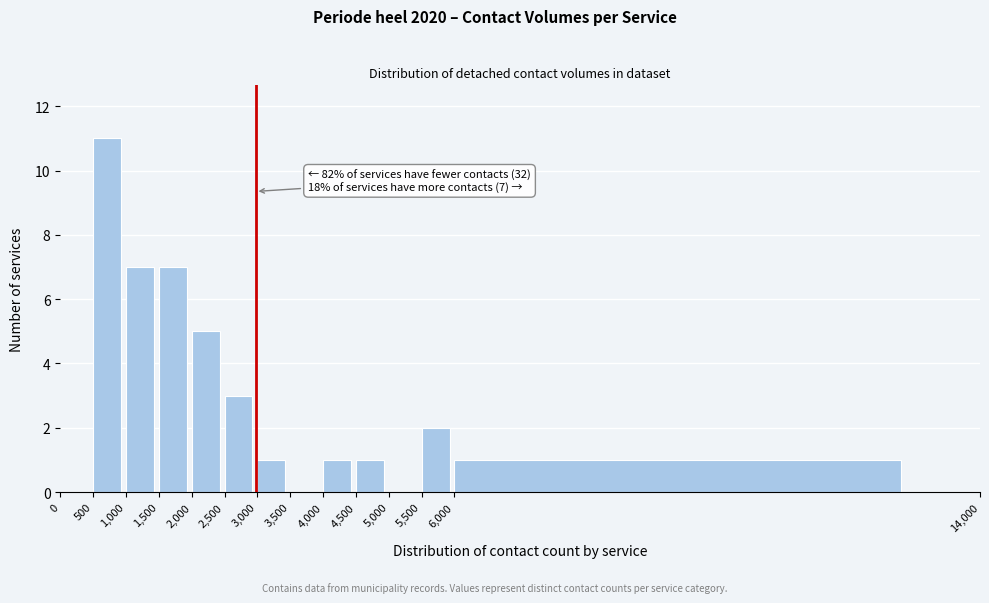

Over which range of the x-axis is the bar tallest?

500 to 1,000